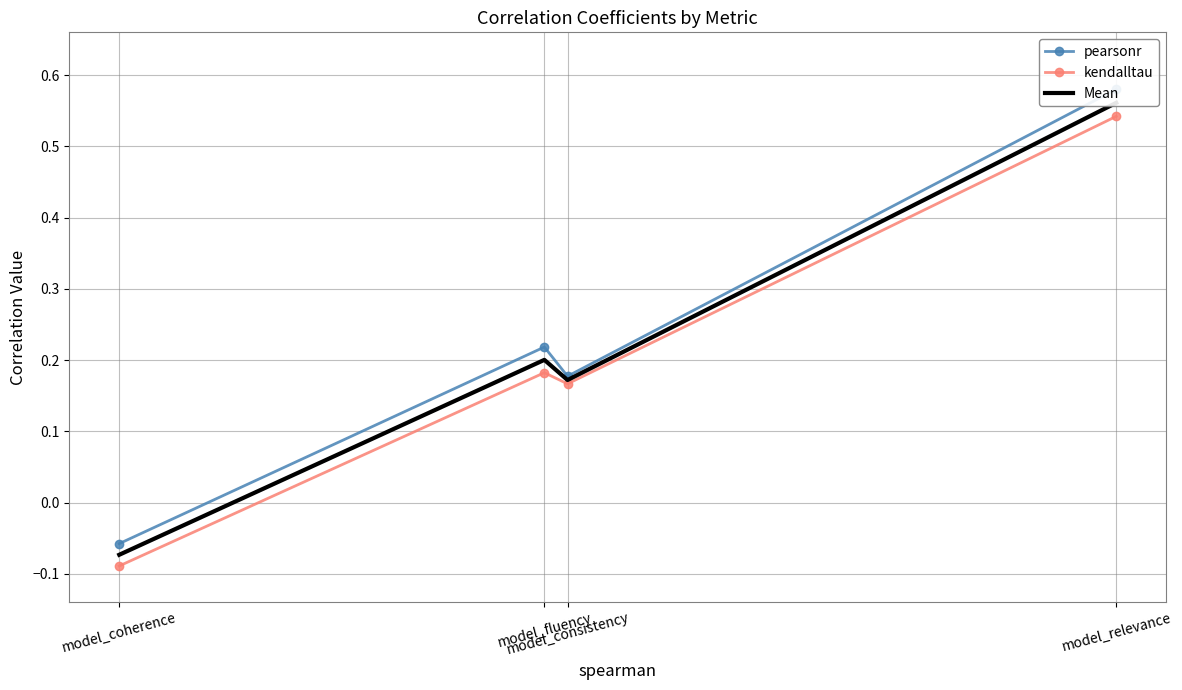

Between model_consistency and model_coherence, which series saw the biggest shift?

kendalltau